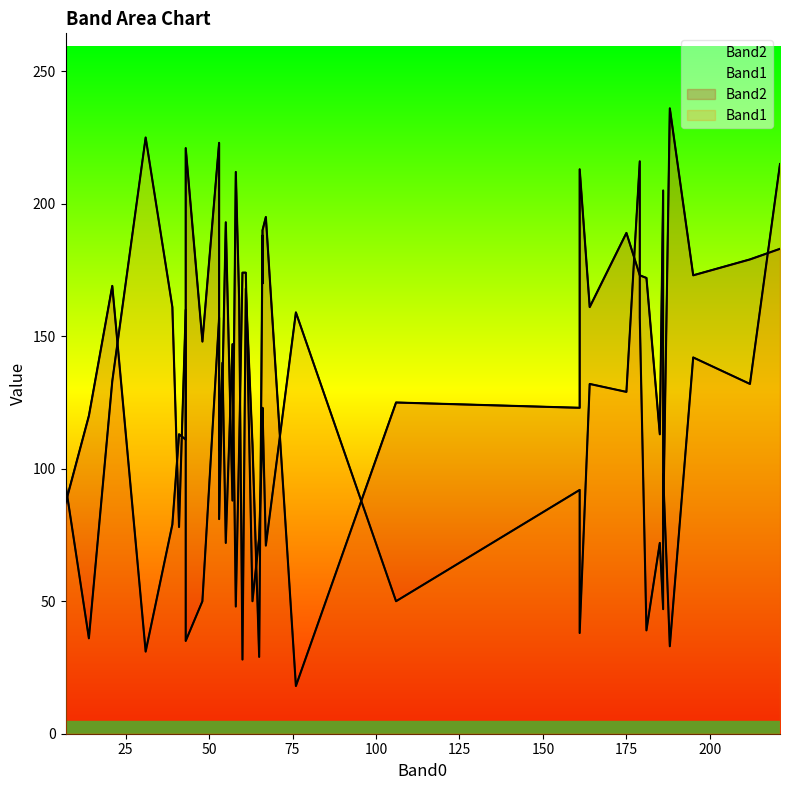

Is it true that Band2 equals 79 at 39?

True